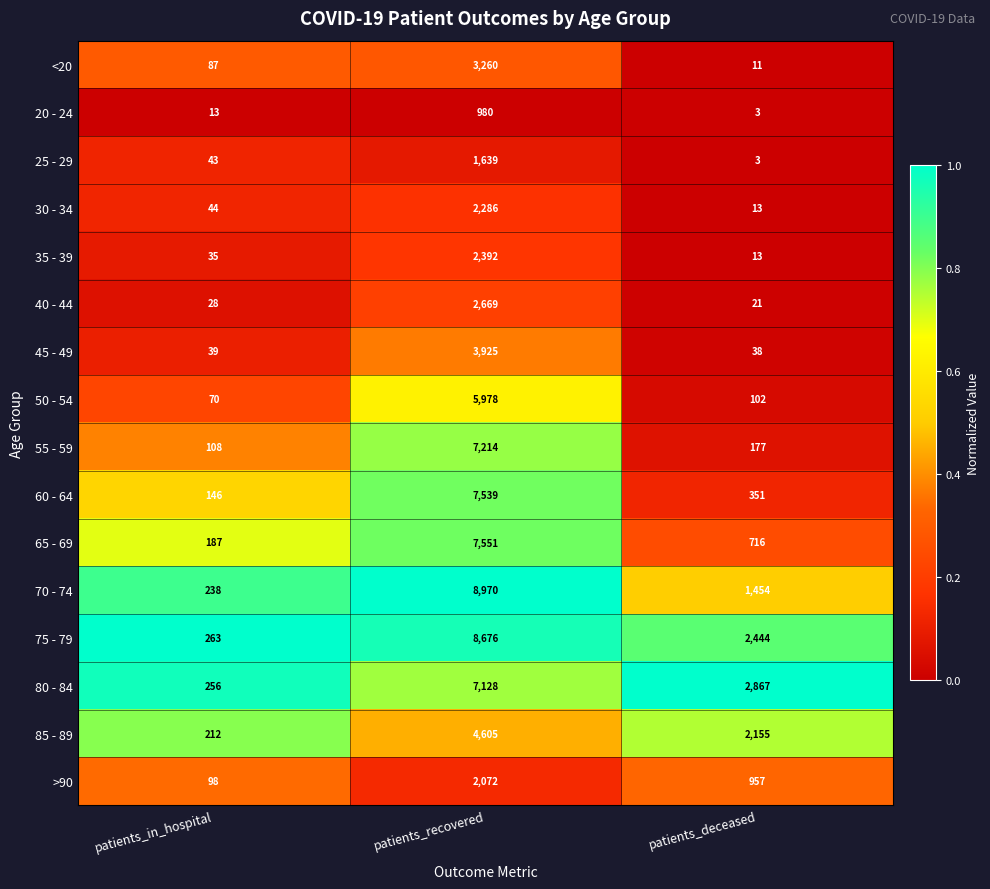

Rank the series by their maximum value, from highest to lowest.

70 - 74, 75 - 79, 65 - 69, 60 - 64, 55 - 59, 80 - 84, 50 - 54, 85 - 89, 45 - 49, <20, 40 - 44, 35 - 39, 30 - 34, >90, 25 - 29, 20 - 24